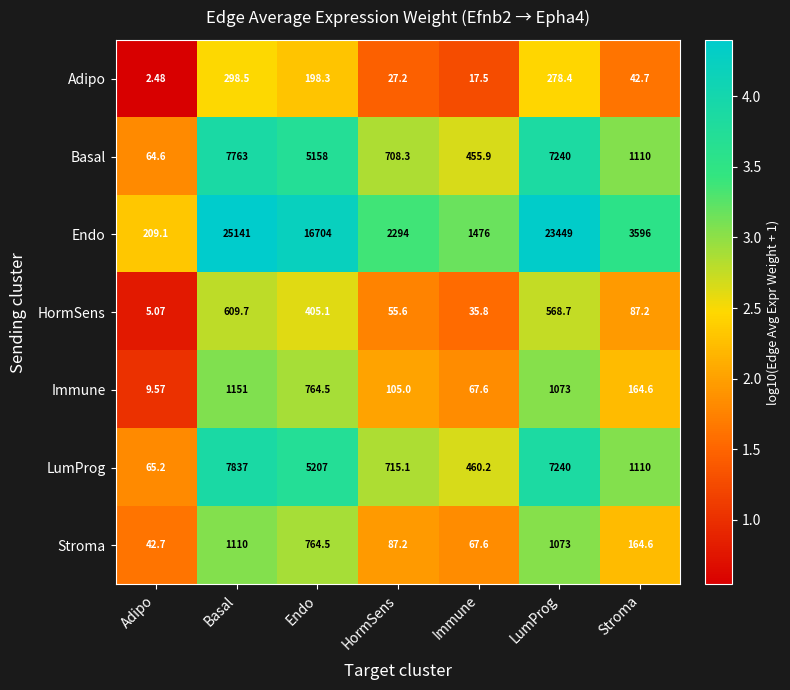

Which series changed the most between Basal and HormSens?

Endo